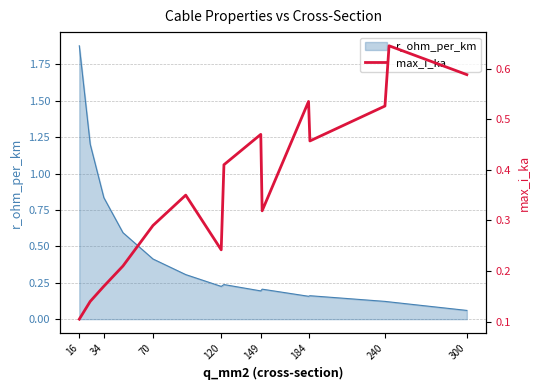

Is it true that r_ohm_per_km equals 0.2 at 149?

True